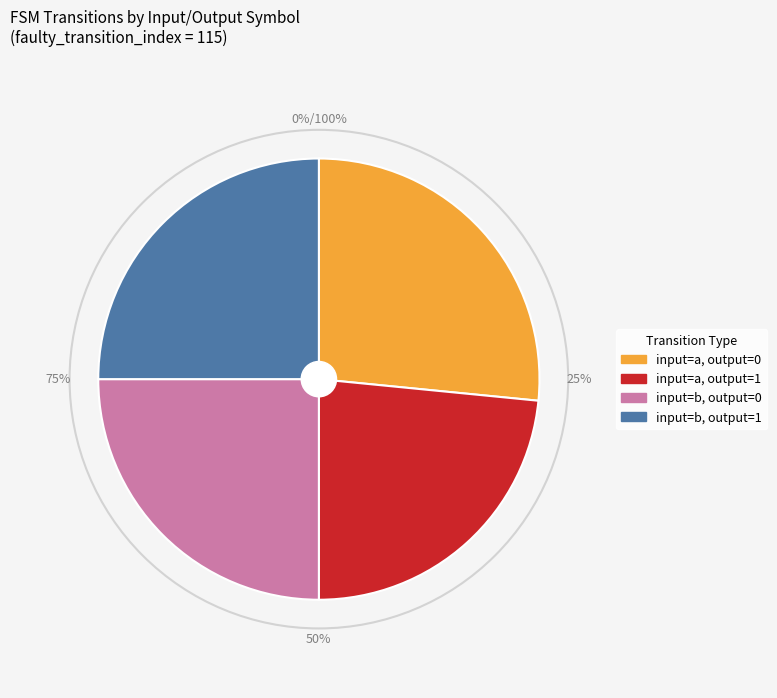

Combined, do output_symbol=1, input=b and output_symbol=1, input=a account for over 50%?

No